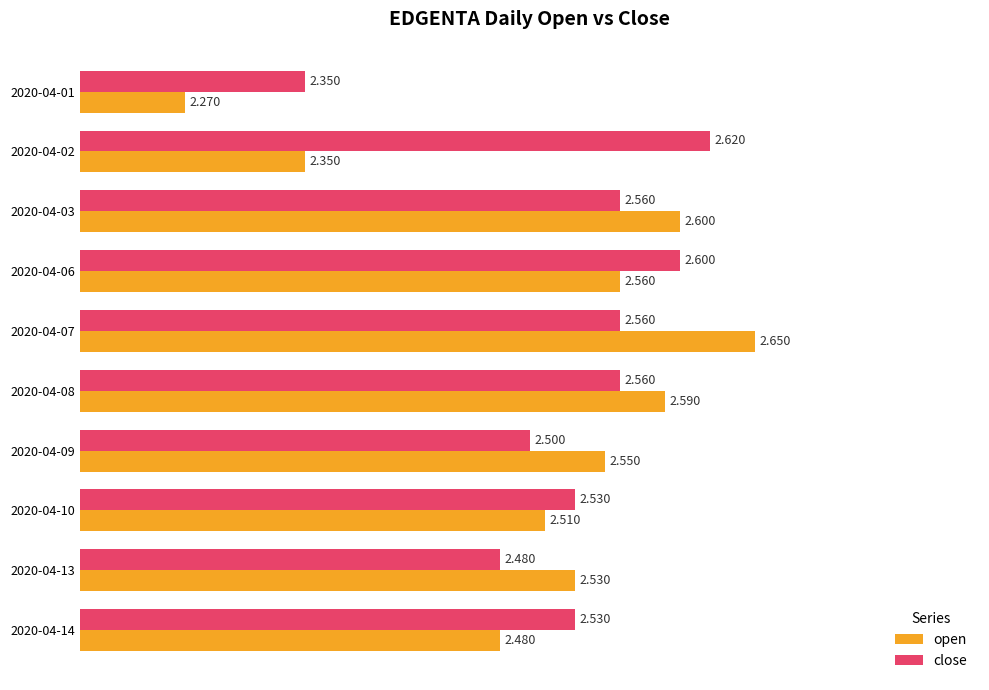

Which category has the highest value across all series?

2020-04-07